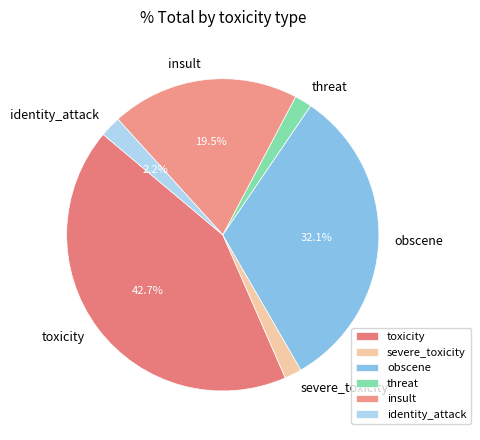

To the nearest percent, what percentage of the pie is obscene?

32%